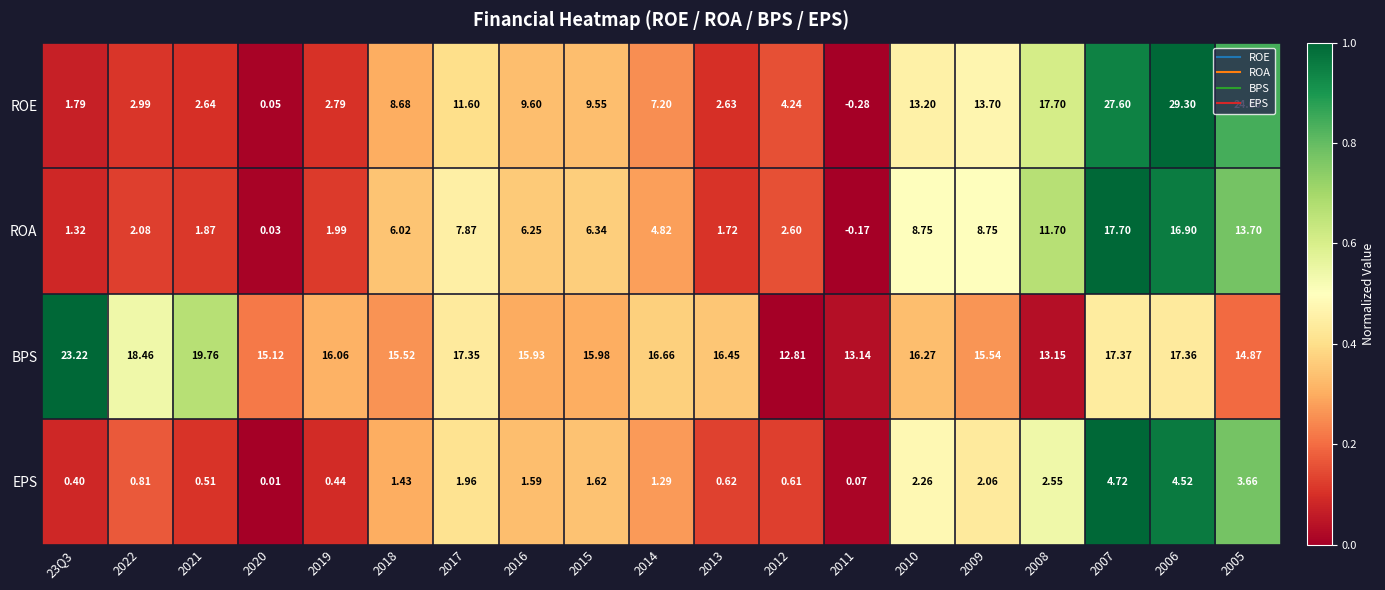

Which series changed the most between 2020 and 2015?

ROE